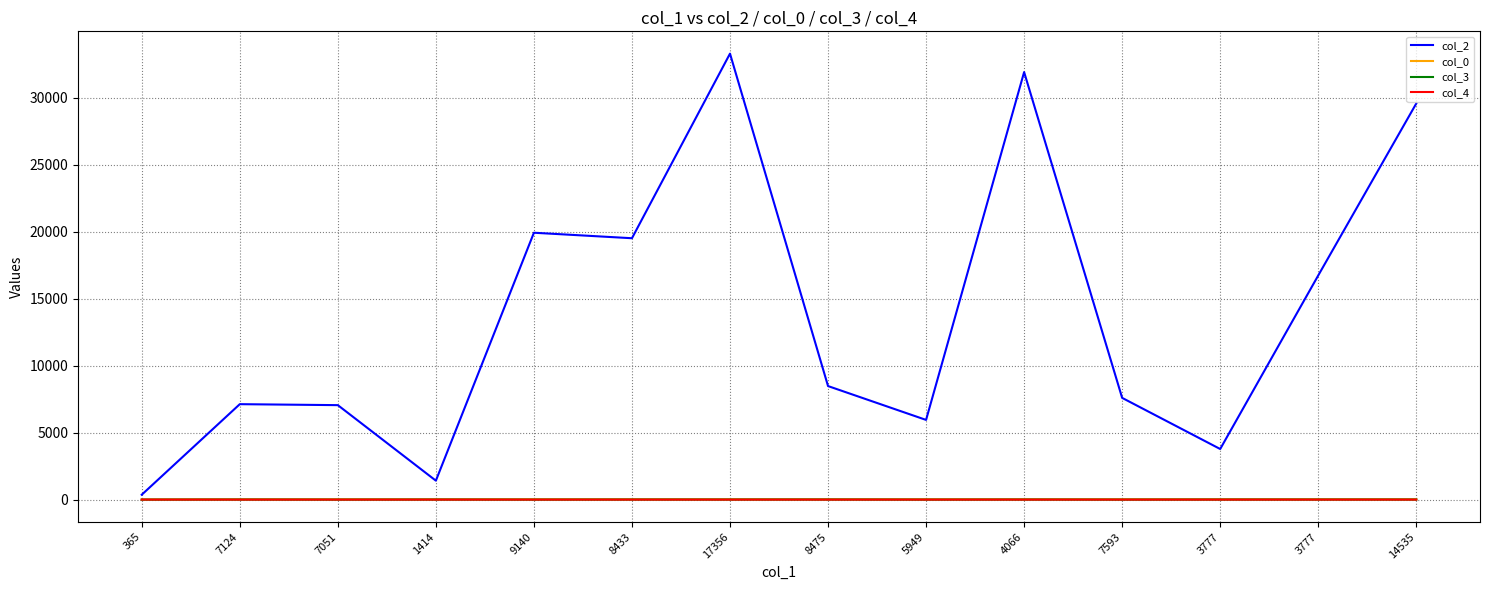

Which series changed the most between 365 and 3777?

col_2